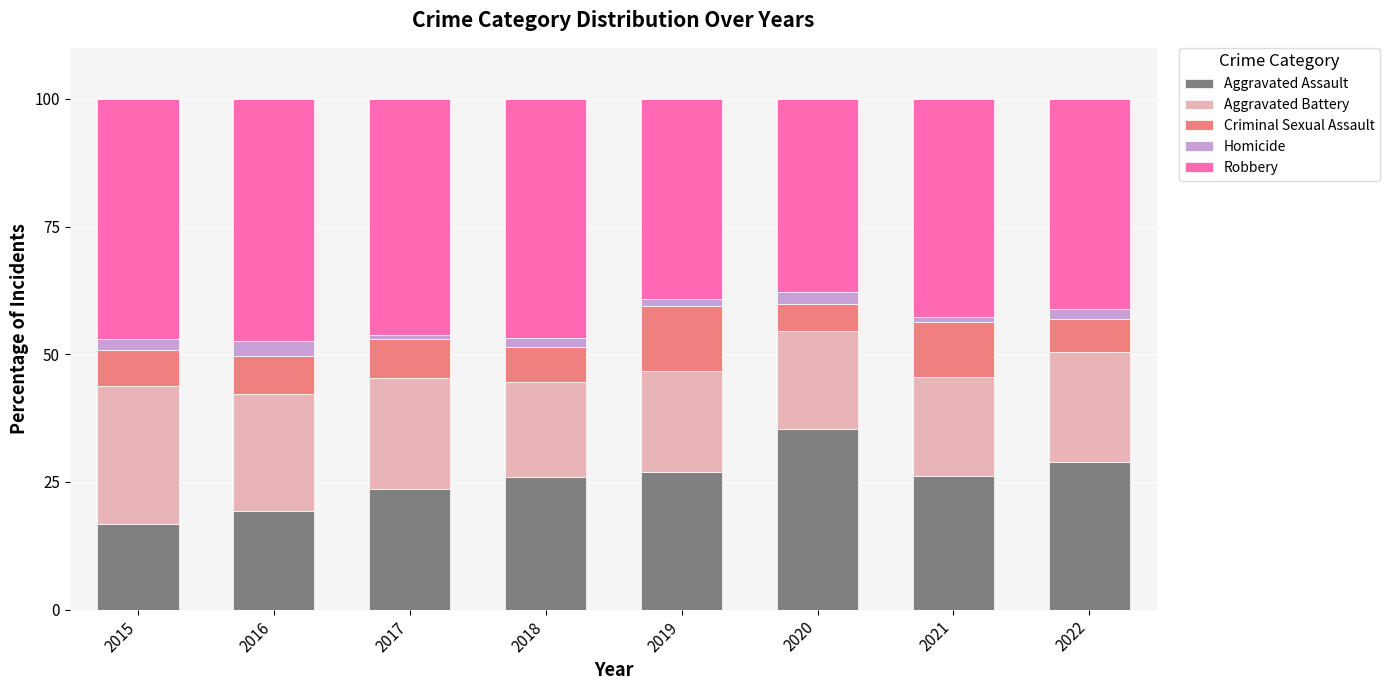

What is the sum of the Aggravated Assault values at 2020 and 2016?

54.6